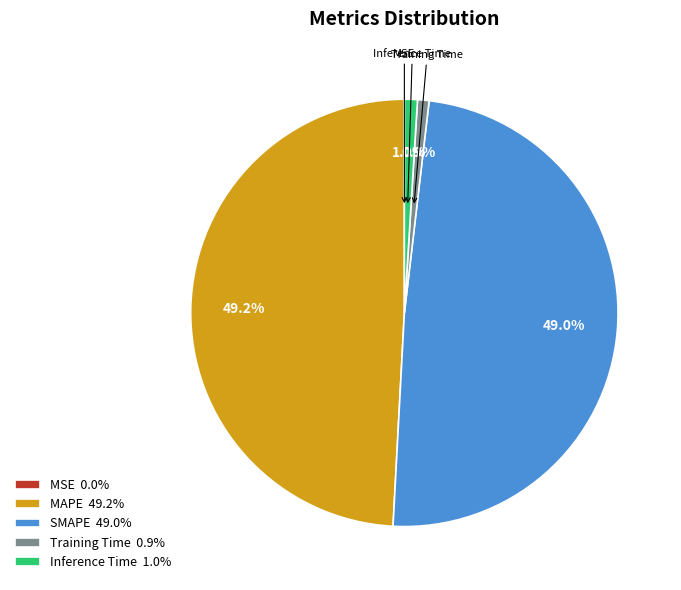

What portion of the pie excludes SMAPE 49.0%?

51.0%